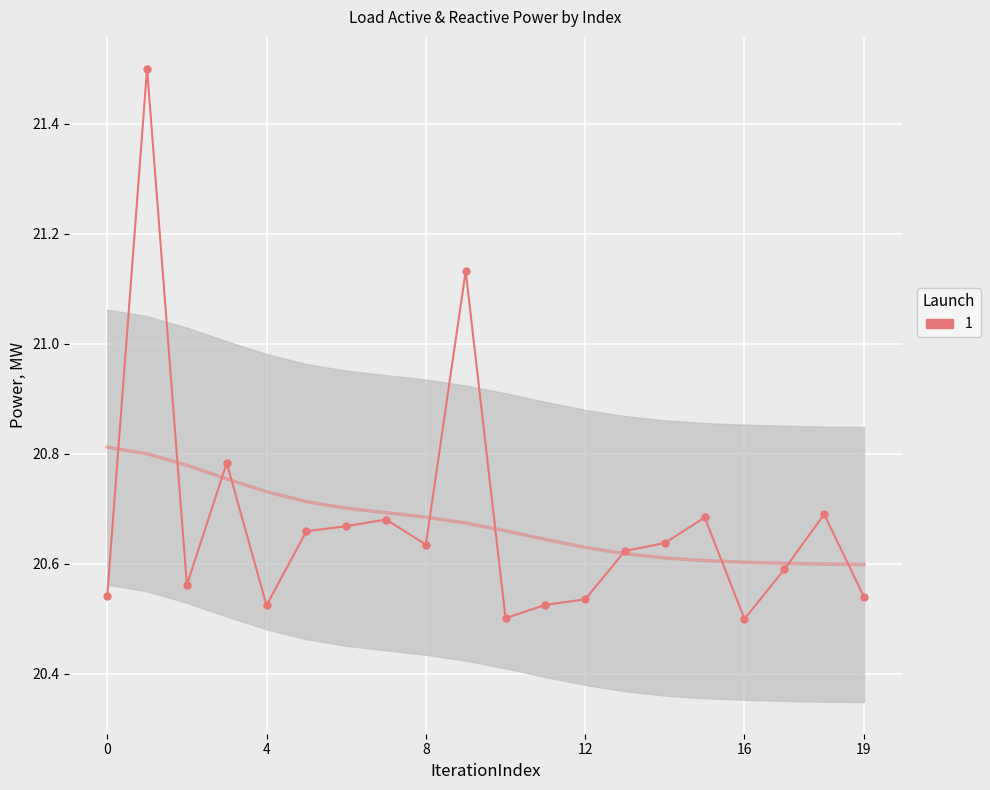

What is the approximate value at 12?

20.5